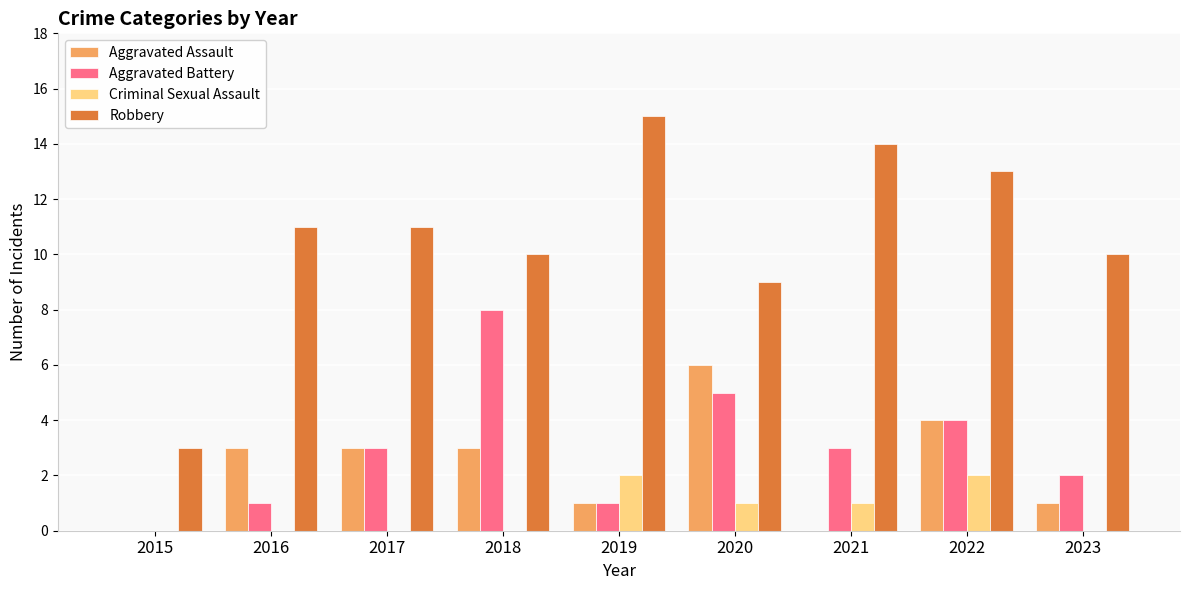

The Robbery series shows 2 at 2020. True or false?

False